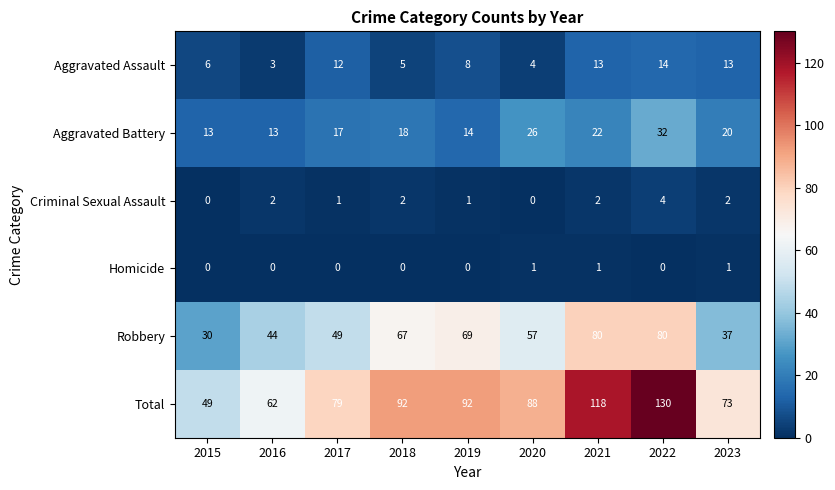

Read the Robbery value at 2019, to the nearest 5.

70